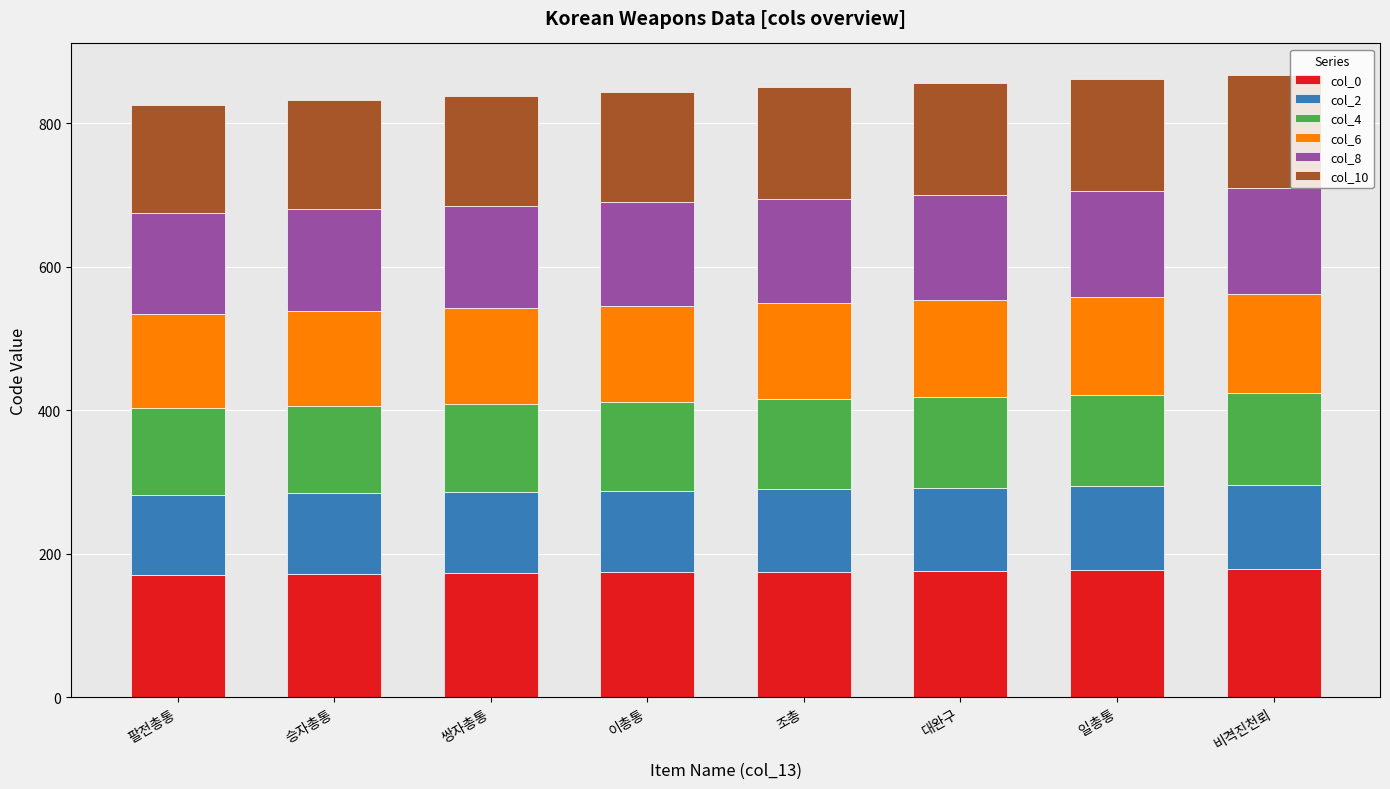

What is the total value across all series at 쌍자총통?

838